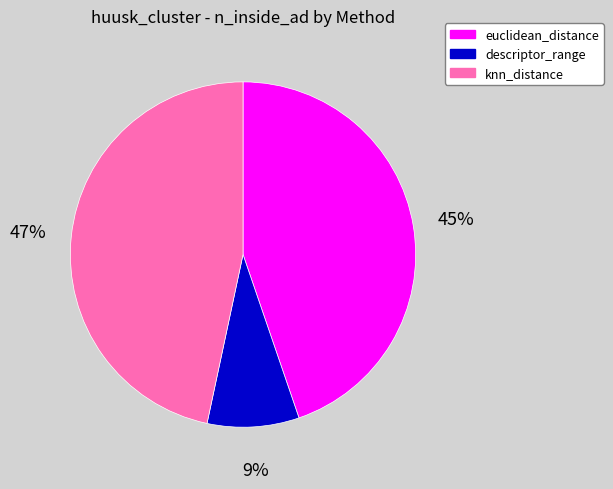

The euclidean_distance slice represents 45% of the pie. True or false?

True